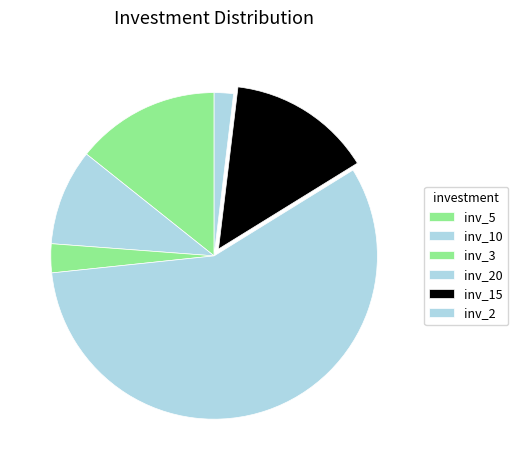

How many slices are in this pie chart?

6